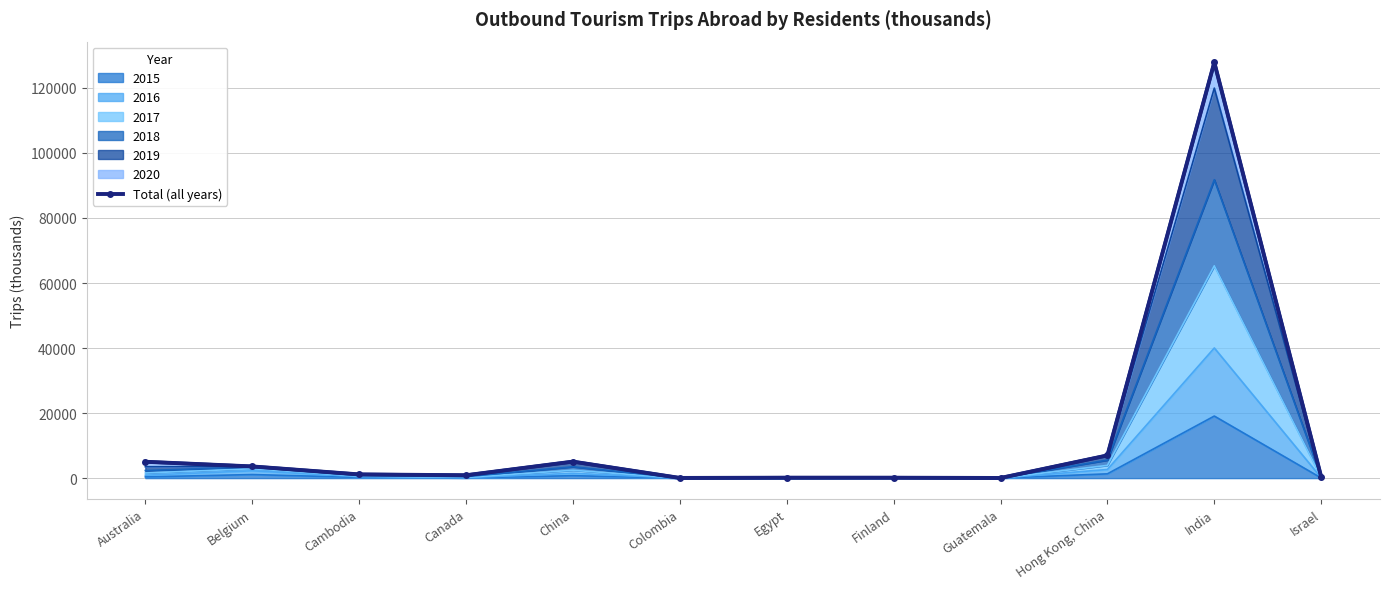

Is it true that the value at Colombia is 92?

False